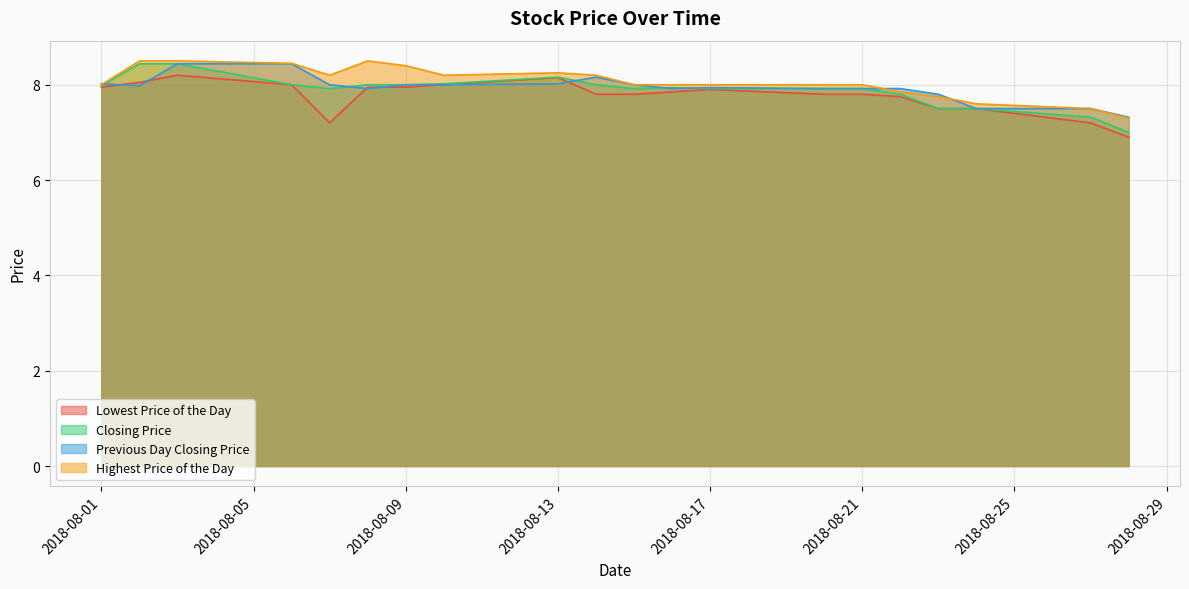

At which label does Highest Price of the Day reach its peak?

20180802